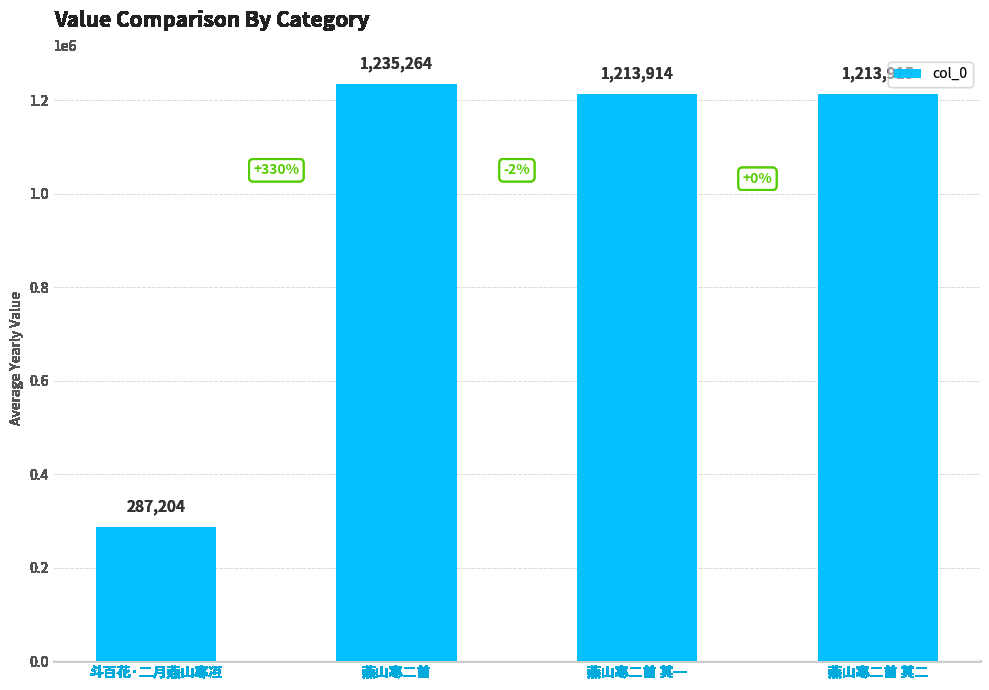

Which label corresponds to the smallest value in the chart?

斗百花·二月燕山寒冱